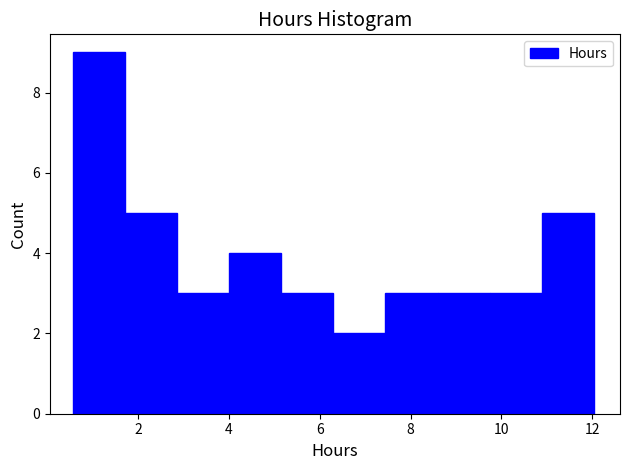

Which range on the x-axis has the tallest bar?

0.6 to 1.8